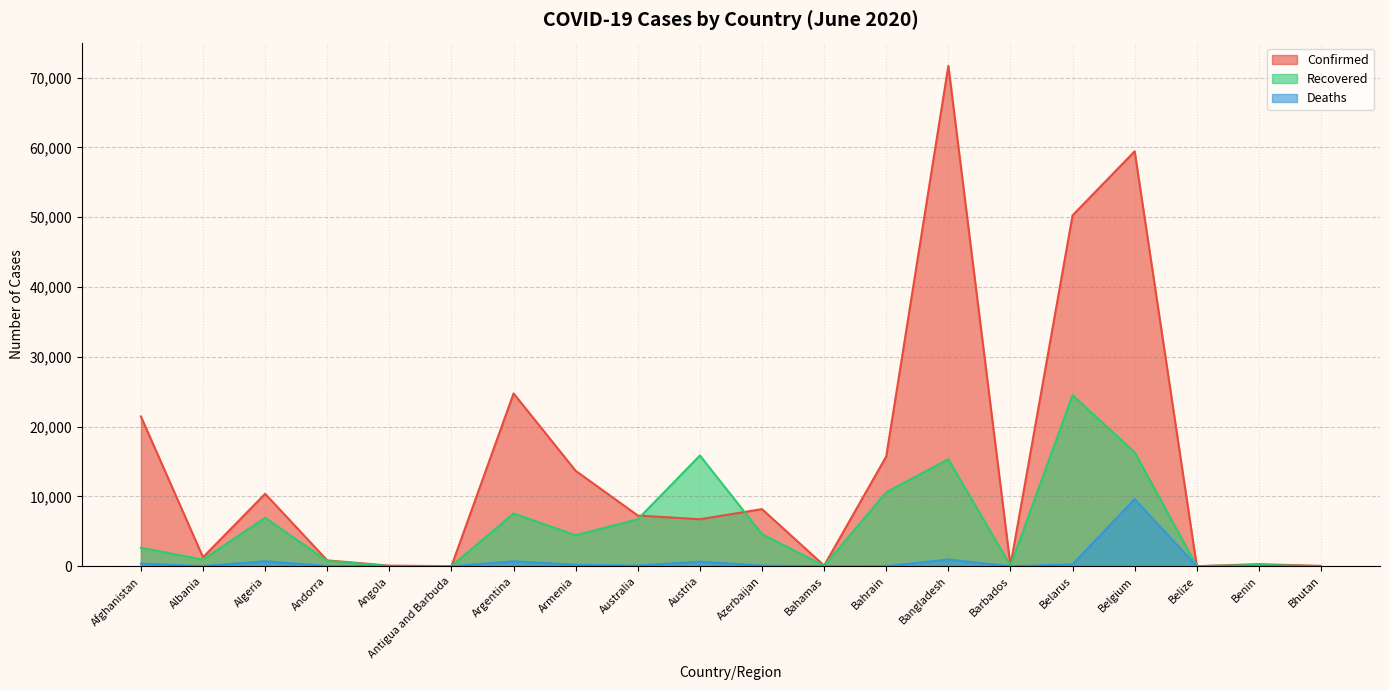

At which category is the sum across all series the highest?

Bangladesh